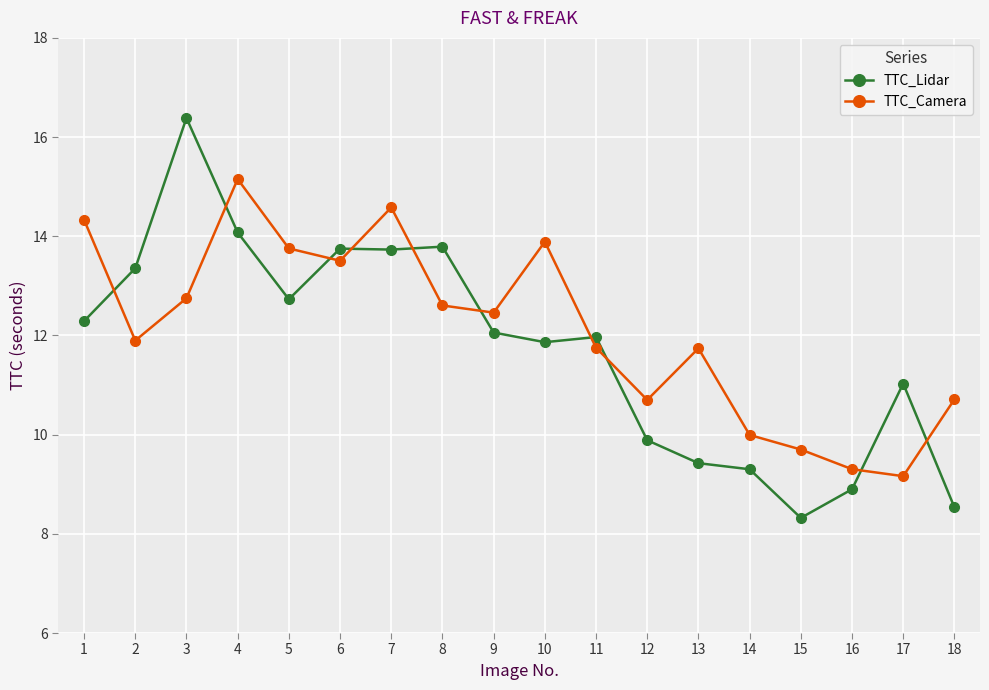

What is the highest value of the TTC_Camera series?

15.2